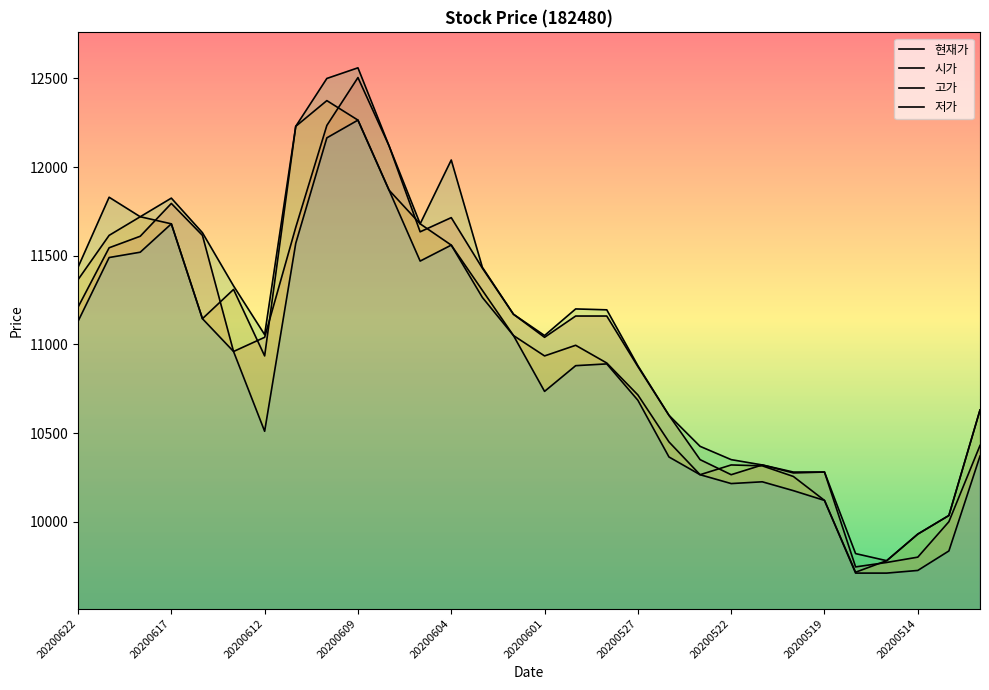

Reading left to right, transcribe all the data shown in this chart.

현재가: 11210	11545	11610	11795	11615	10960	11040	11660	12235	12505	12120	11635	11715	11430	11170	11040	11160	11160	10875	10600	10350	10265	10320	10275	10280	9745	9770	9800	10000	10430
시가: 11365	11615	11720	11680	11145	11310	10935	12230	12375	12265	11870	11680	11560	11305	11050	10935	10995	10895	10715	10450	10265	10320	10315	10255	10120	9715	9780	9930	10035	10630
고가: 11435	11830	11720	11825	11630	11330	11055	12230	12500	12560	12120	11680	12040	11435	11170	11050	11200	11195	10880	10600	10425	10350	10320	10280	10280	9820	9780	9930	10035	10630
저가: 11130	11490	11520	11680	11145	10960	10510	11570	12165	12265	11870	11470	11560	11265	11050	10735	10880	10890	10685	10365	10265	10215	10225	10175	10120	9710	9710	9725	9835	10370